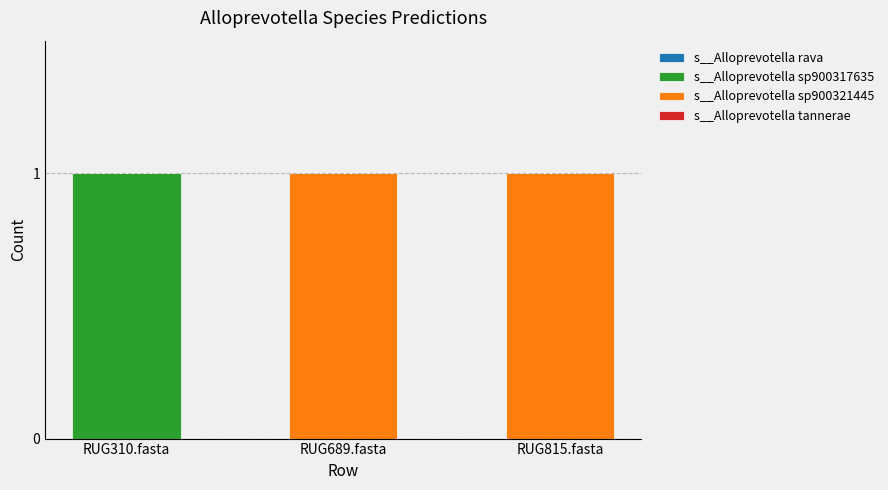

Which category has the highest value in the s__Alloprevotella sp900317635 series?

RUG310.fasta